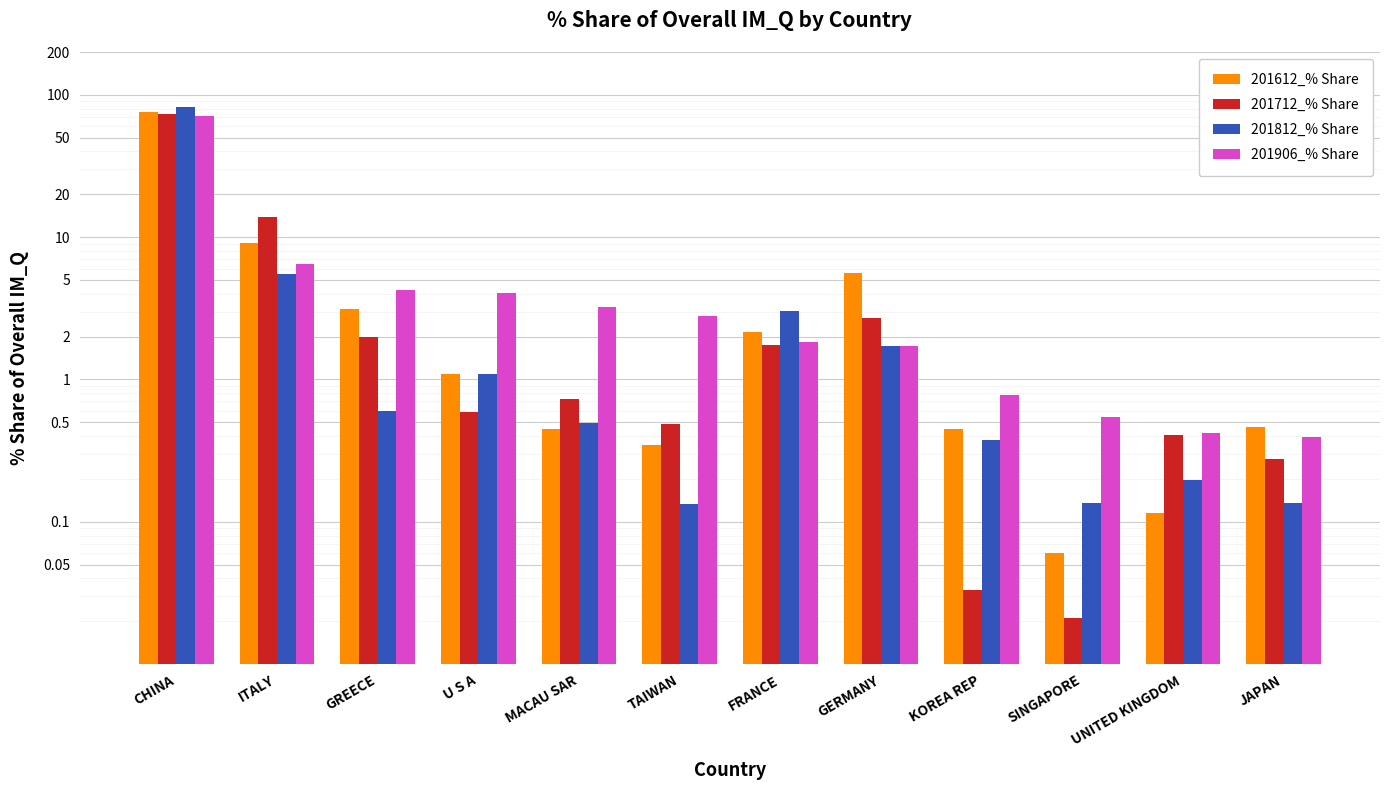

Rank the series at U S A from lowest to highest value.

201712_% Share, 201812_% Share, 201612_% Share, 201906_% Share